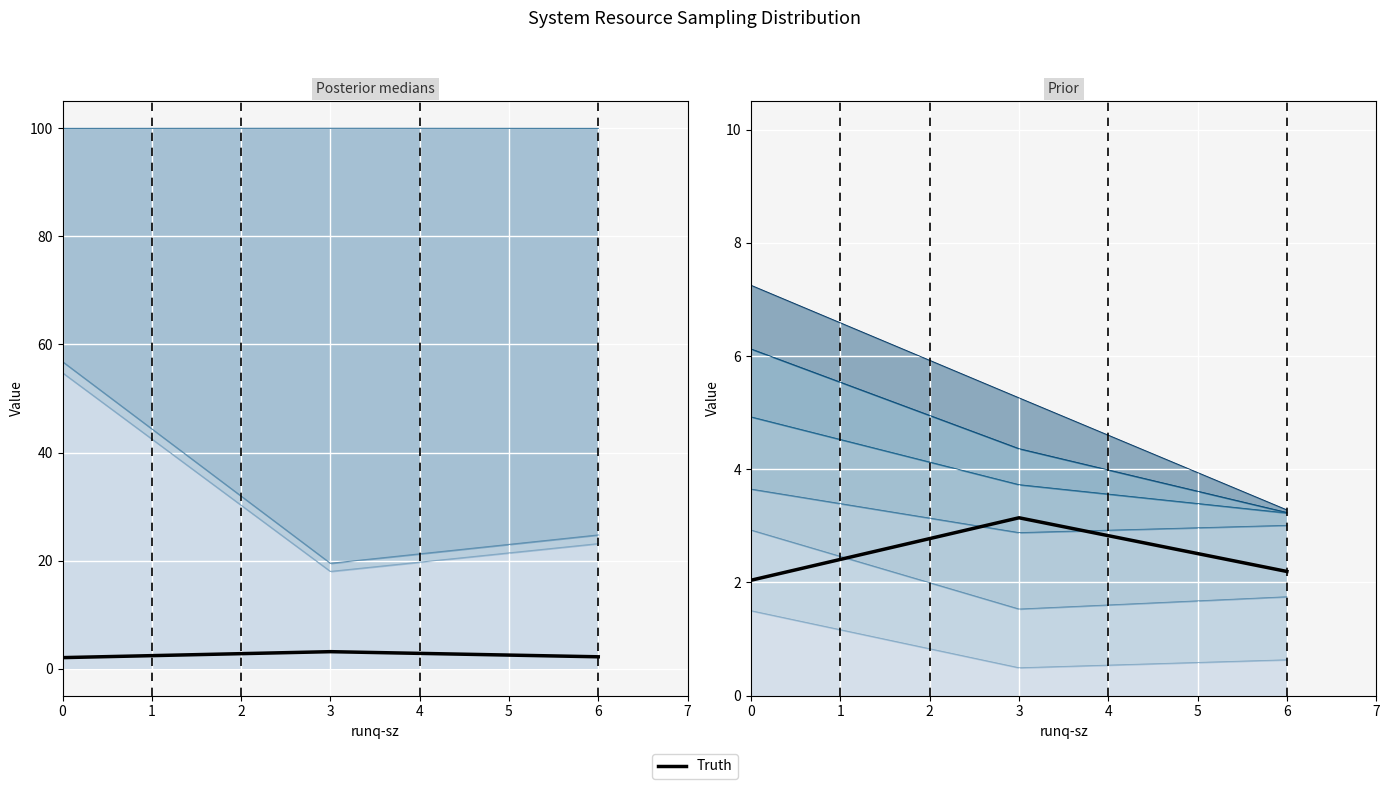

What is the change in value from 0 to 6?

+0.2